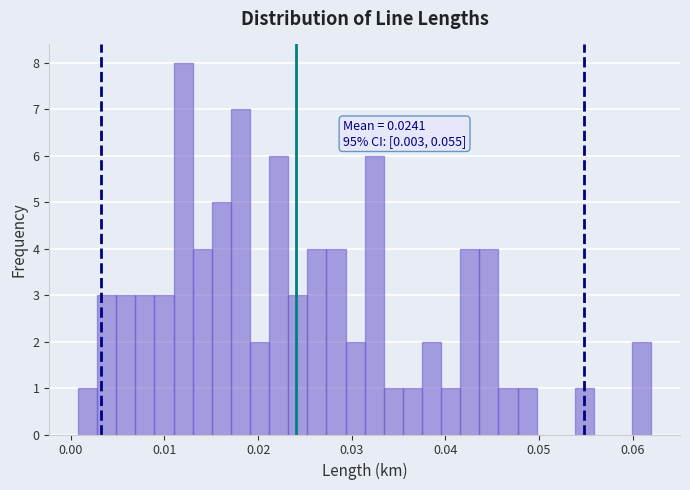

Around what value on the x-axis is the tallest bar? Give the approximate position of its centre, as read against the axis.

0.012